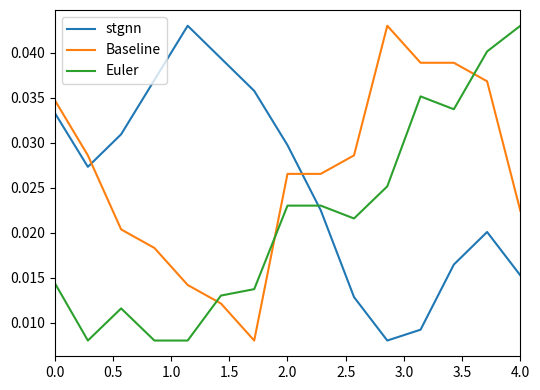

True or false: Baseline and Euler cross at least once.

True